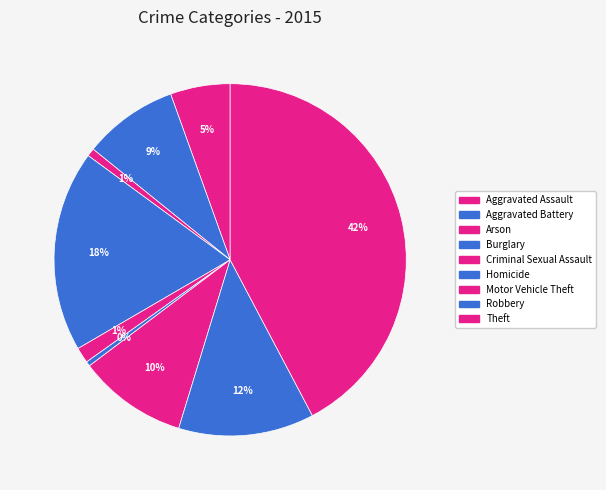

Does any single category account for the majority?

No